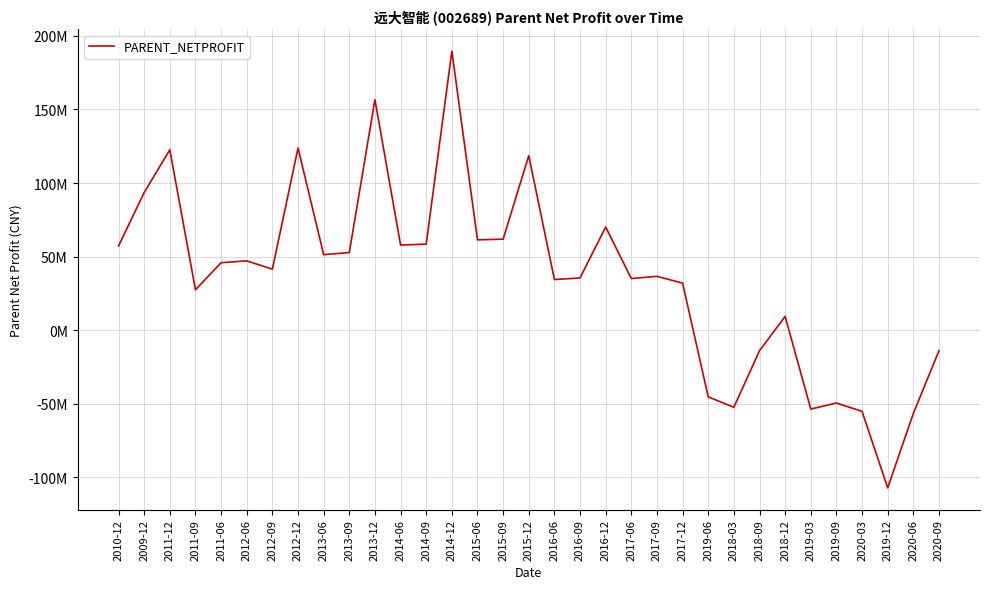

Rank the categories by value from highest to lowest.

2014-12, 2013-12, 2012-12, 2011-12, 2015-12, 2009-12, 2016-12, 2015-09, 2015-06, 2014-09, 2014-06, 2010-12, 2013-09, 2013-06, 2012-06, 2011-06, 2012-09, 2017-09, 2016-09, 2017-06, 2016-06, 2017-12, 2011-09, 2018-12, 2018-09, 2020-09, 2019-06, 2019-09, 2018-03, 2019-03, 2020-03, 2020-06, 2019-12